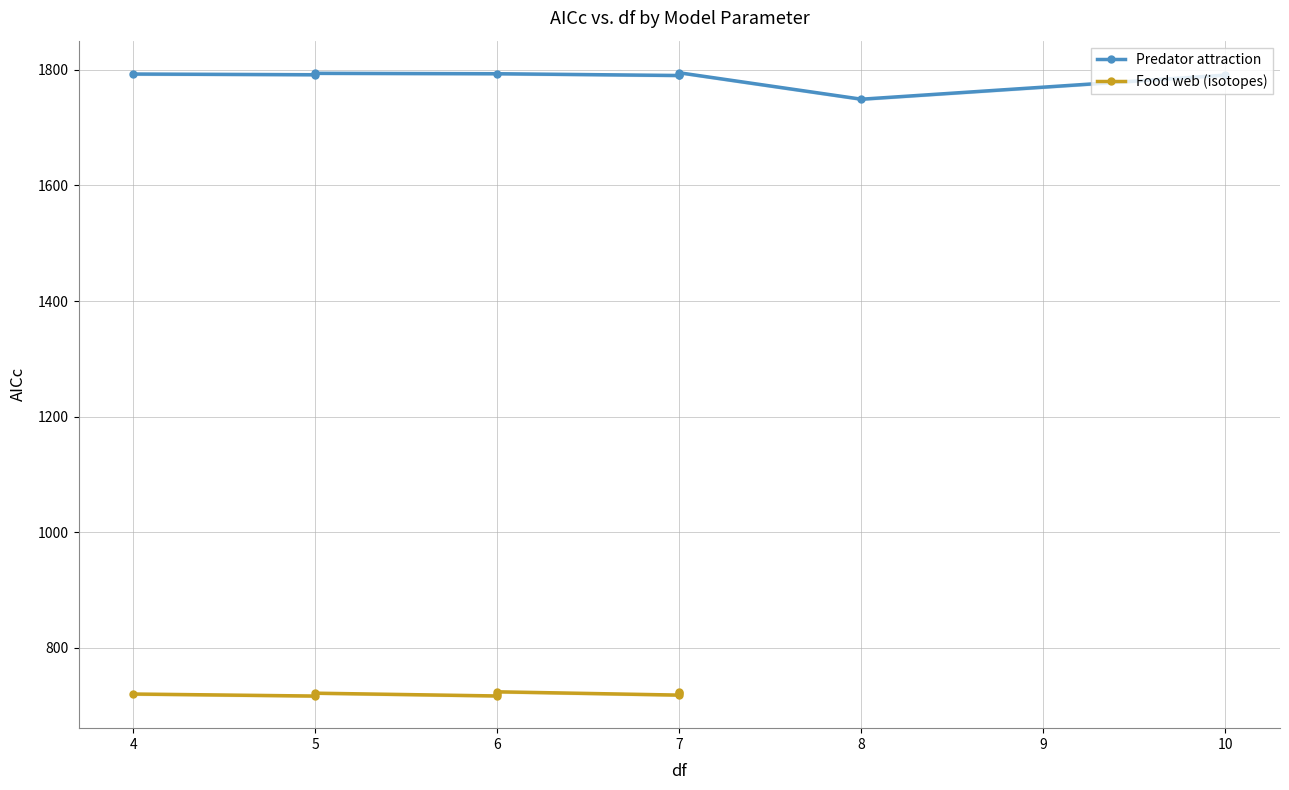

Rank the series by their maximum value, from highest to lowest.

Predator attraction, Food web (isotopes)